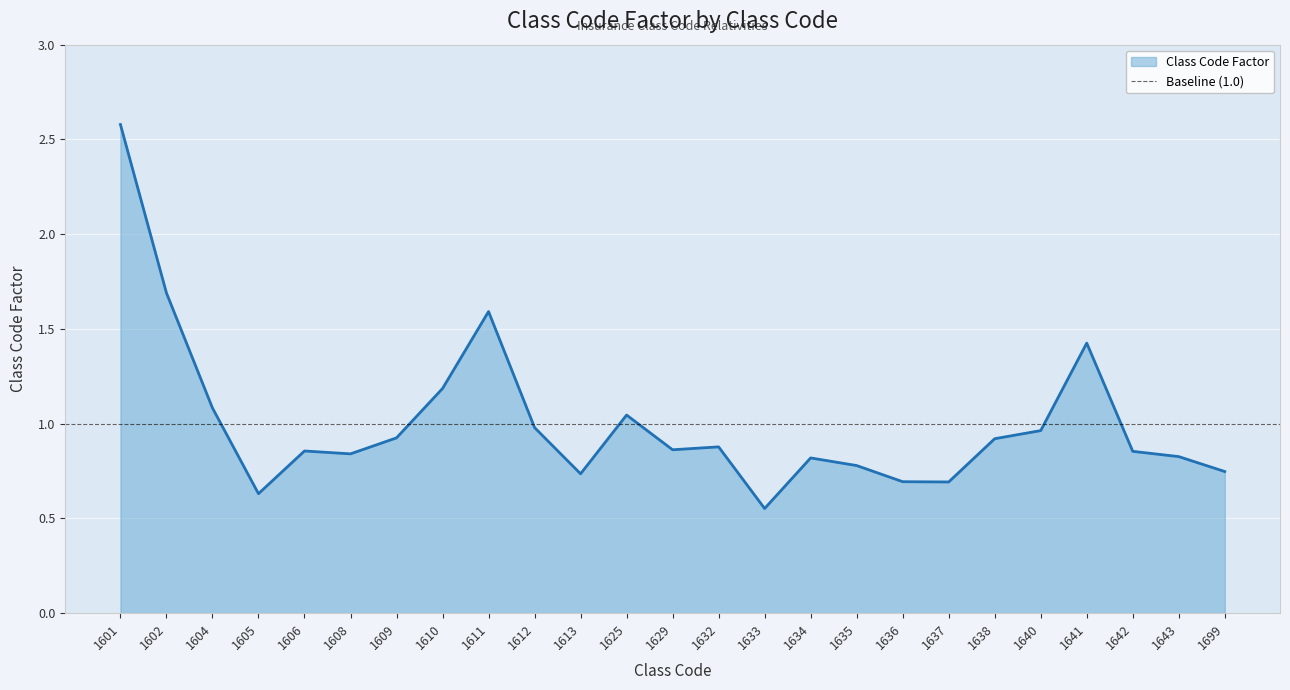

The value at 1606 is 1.3. True or false?

False